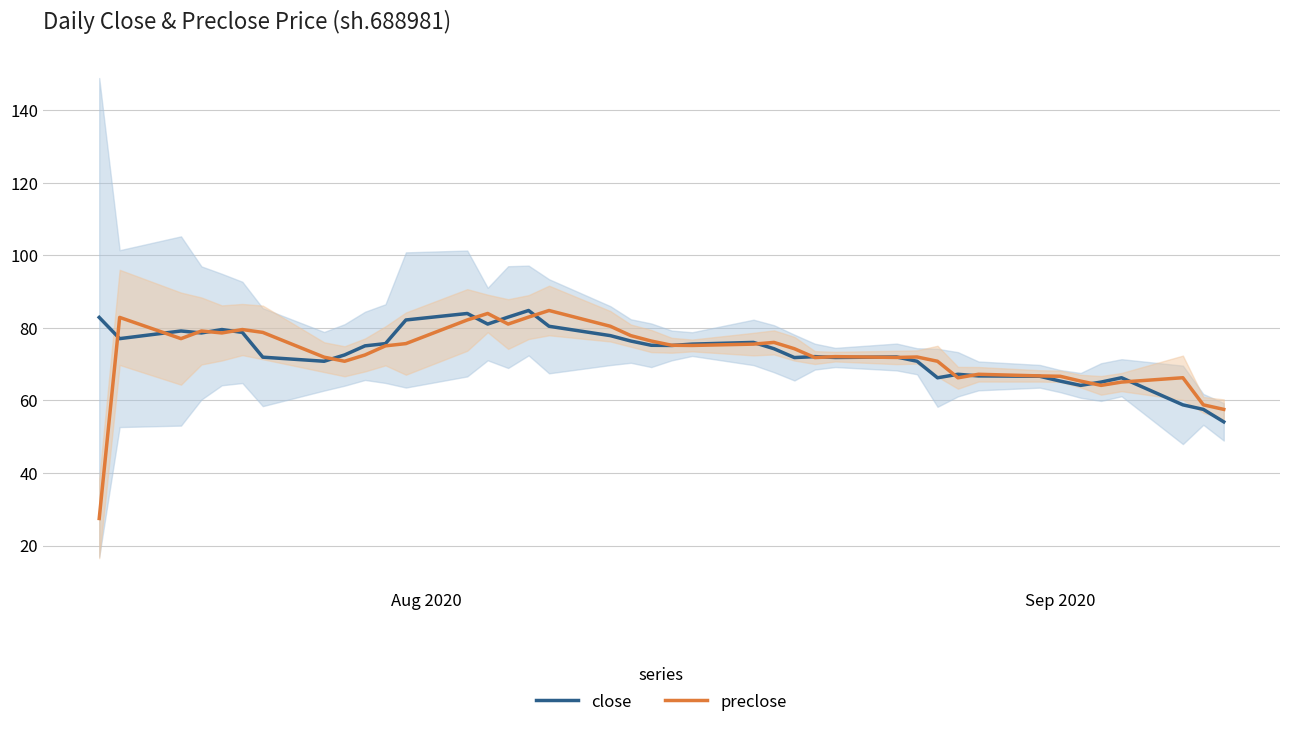

What is the highest value of the preclose series?

84.8